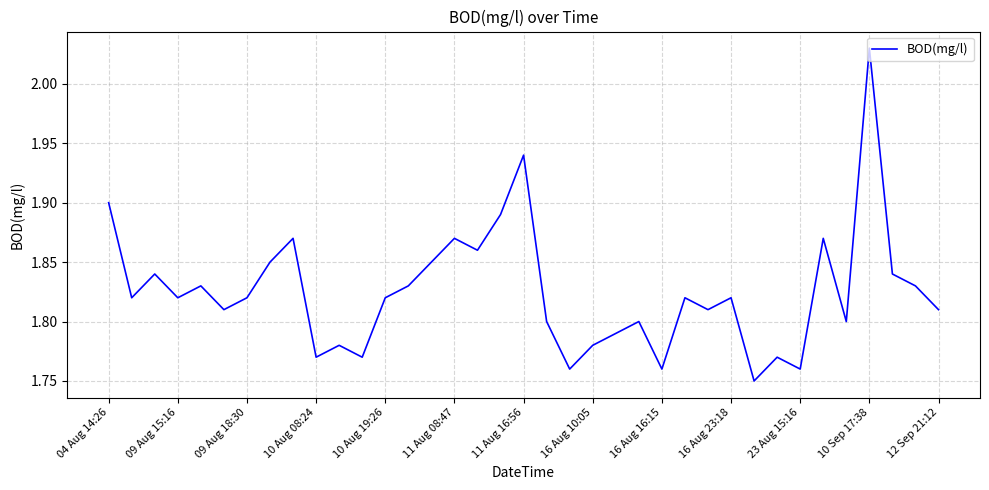

What is the difference between the maximum and minimum values?

0.3